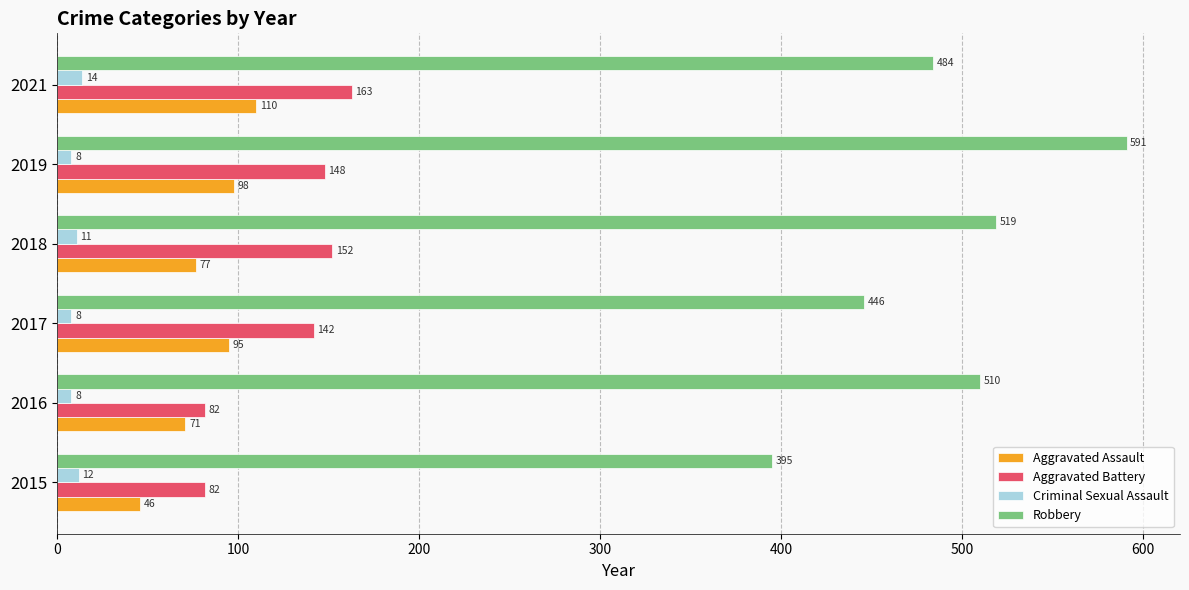

The Criminal Sexual Assault series shows 14 at 2021. True or false?

True